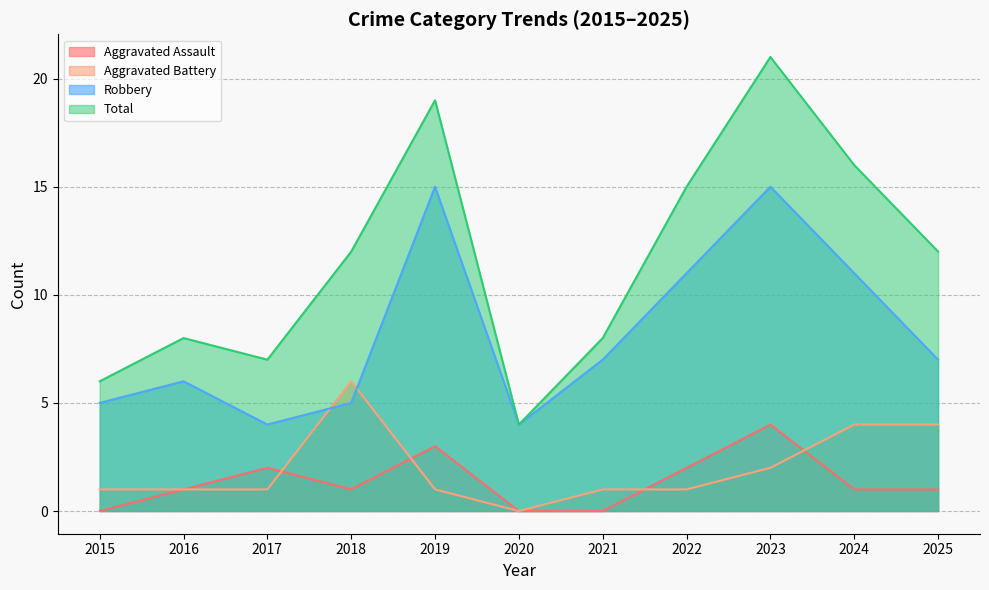

Reading right to left, list all the values displayed in this chart.

Aggravated Assault: 2025=1	2024=1	2023=4	2022=2	2021=0	2020=0	2019=3	2018=1	2017=2	2016=1	2015=0
Aggravated Battery: 2025=4	2024=4	2023=2	2022=1	2021=1	2020=0	2019=1	2018=6	2017=1	2016=1	2015=1
Robbery: 2025=7	2024=11	2023=15	2022=11	2021=7	2020=4	2019=15	2018=5	2017=4	2016=6	2015=5
Total: 2025=12	2024=16	2023=21	2022=15	2021=8	2020=4	2019=19	2018=12	2017=7	2016=8	2015=6